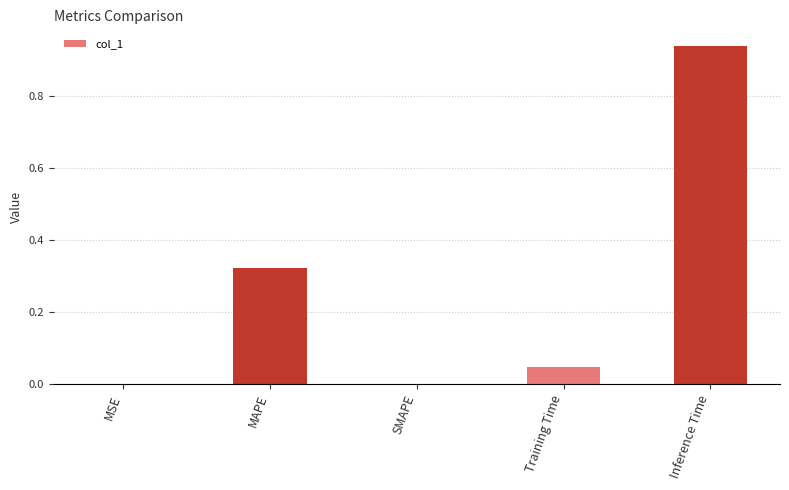

How many categories are shown in the chart?

5